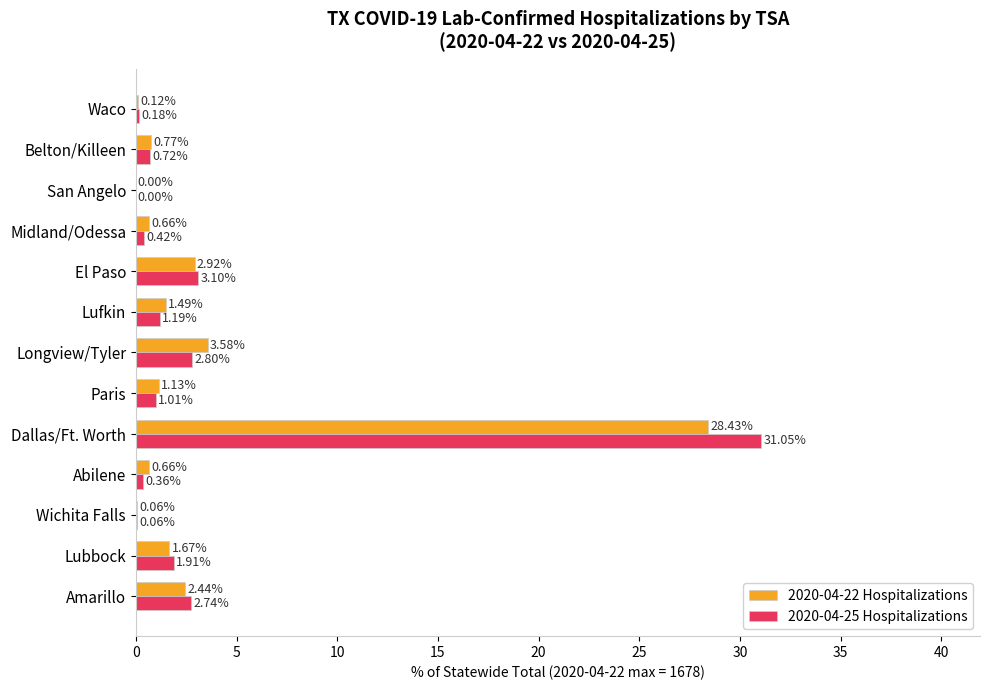

At which category is the sum across all series the highest?

Dallas/Ft. Worth